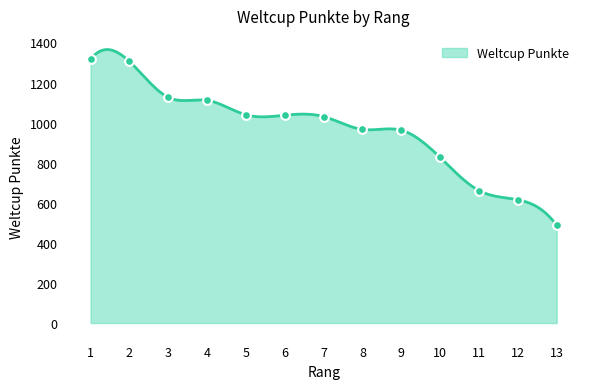

What is the change in value from 5 to 13?

-552